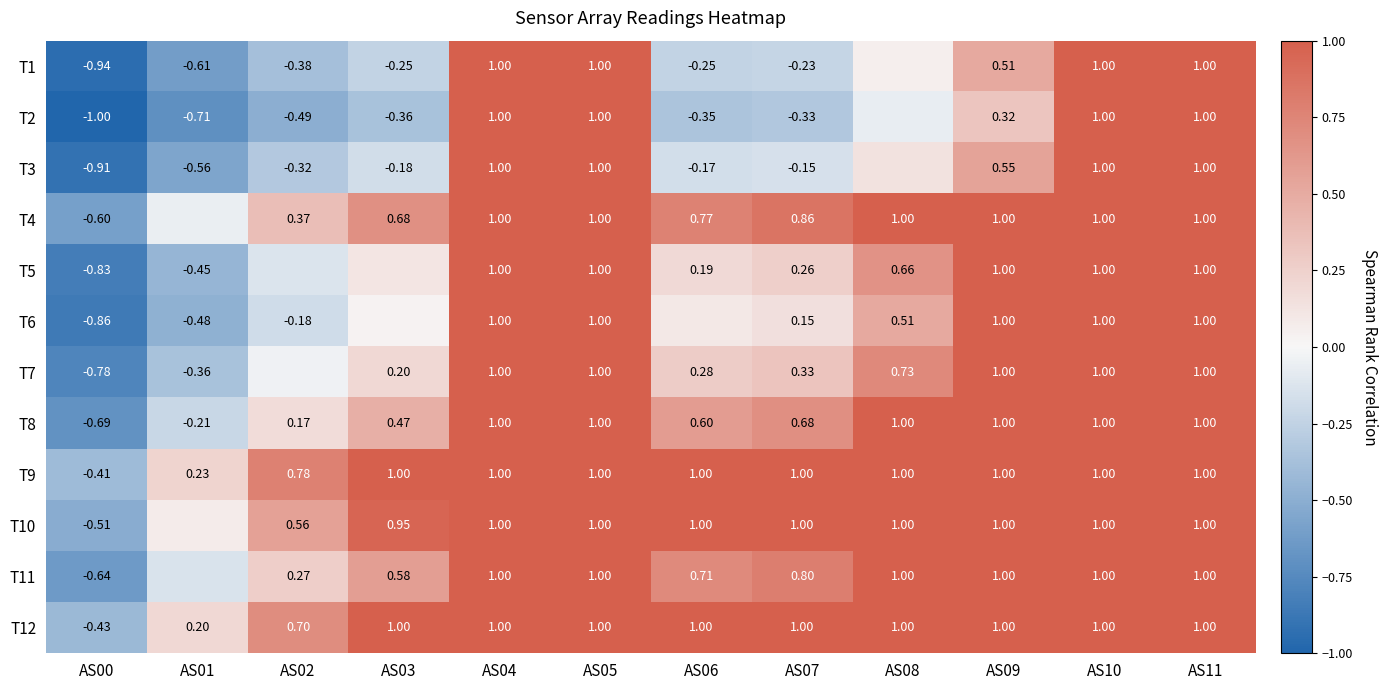

Is the value of T5 at AS08 greater than the value of T2 at AS02?

Yes